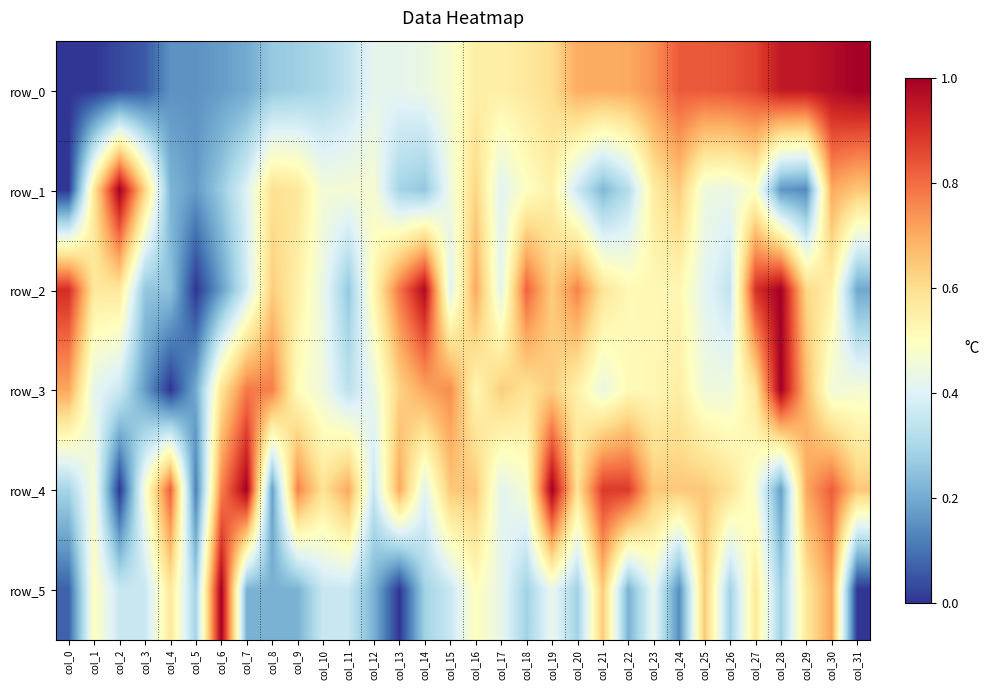

At how many categories does at least one series exceed 0?

32